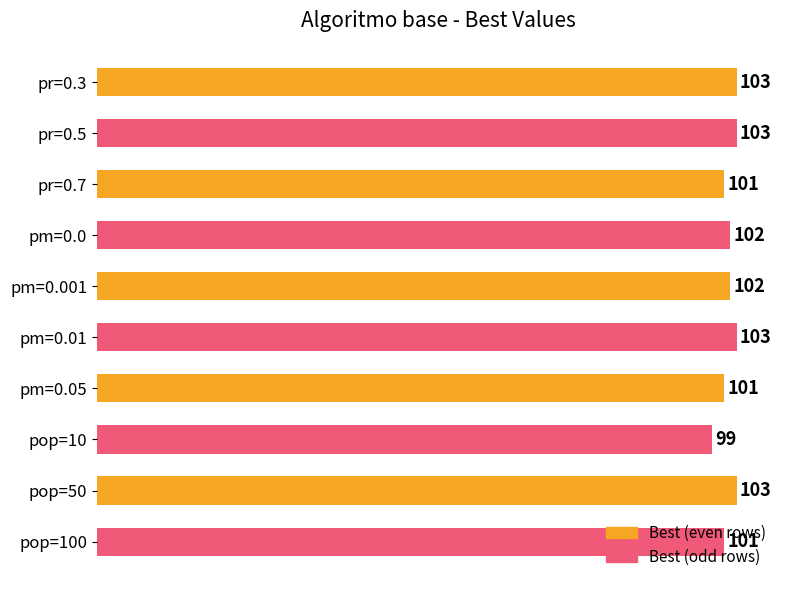

What is the label of the 10th bar from the bottom?

pr=0.3